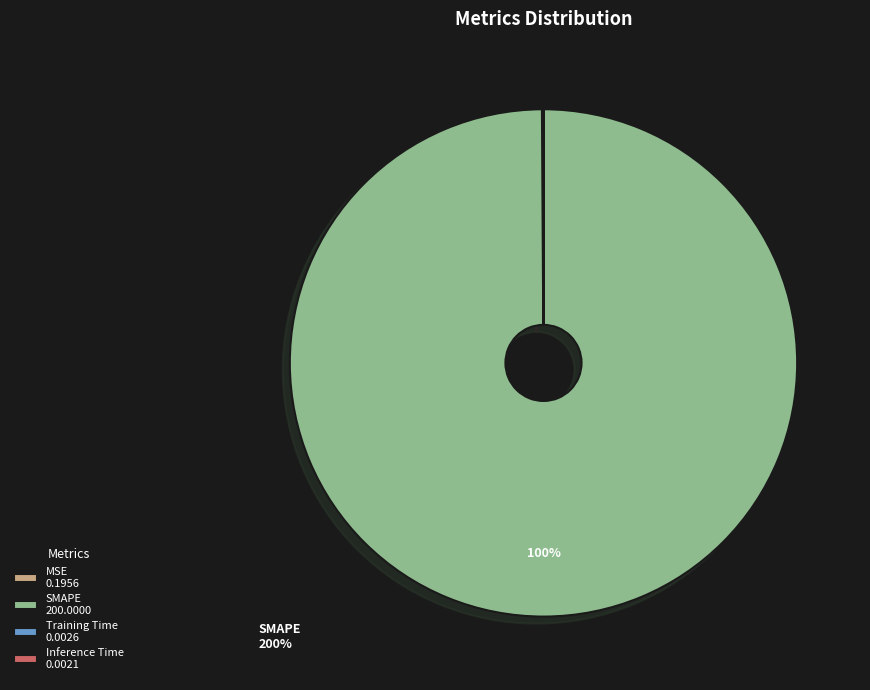

What percentage is the SMAPE slice, to the nearest percent?

100%